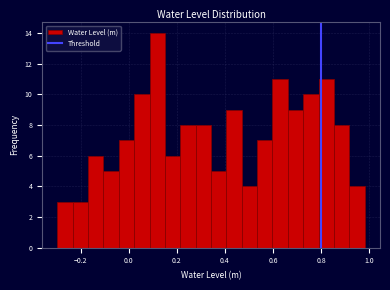

Read against the x-axis, roughly where is the centre of the tallest bar?

0.12